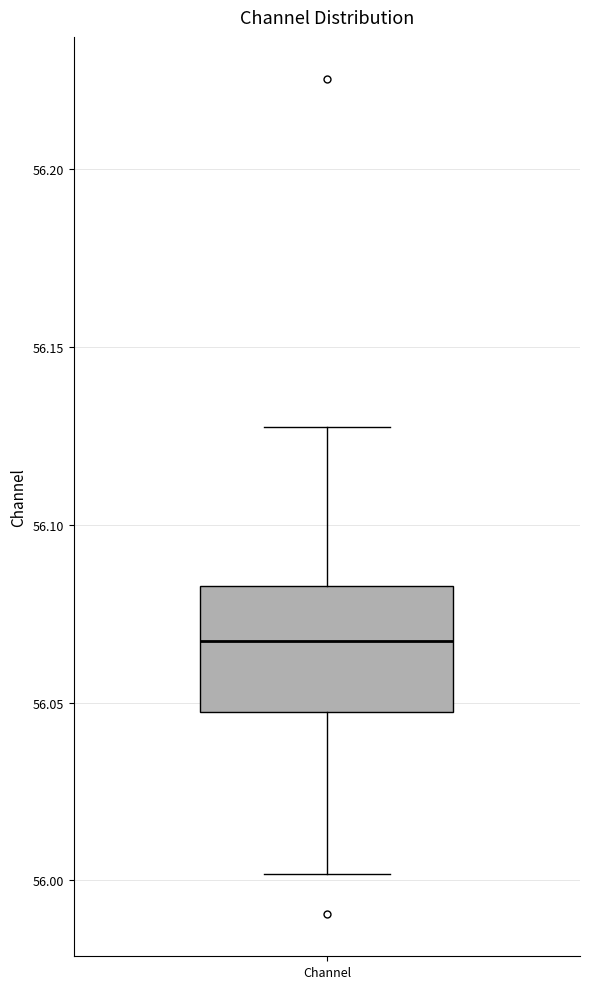

Where is the lower edge of the box for Channel on the y-axis? The values are not printed on the chart, so give them approximately, as read against the axis.

56.045